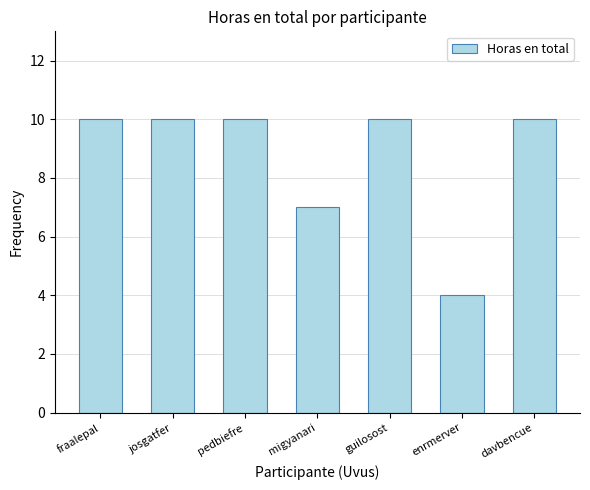

Reading left to right, what are all the values shown in this chart?

10	10	10	7	10	4	10